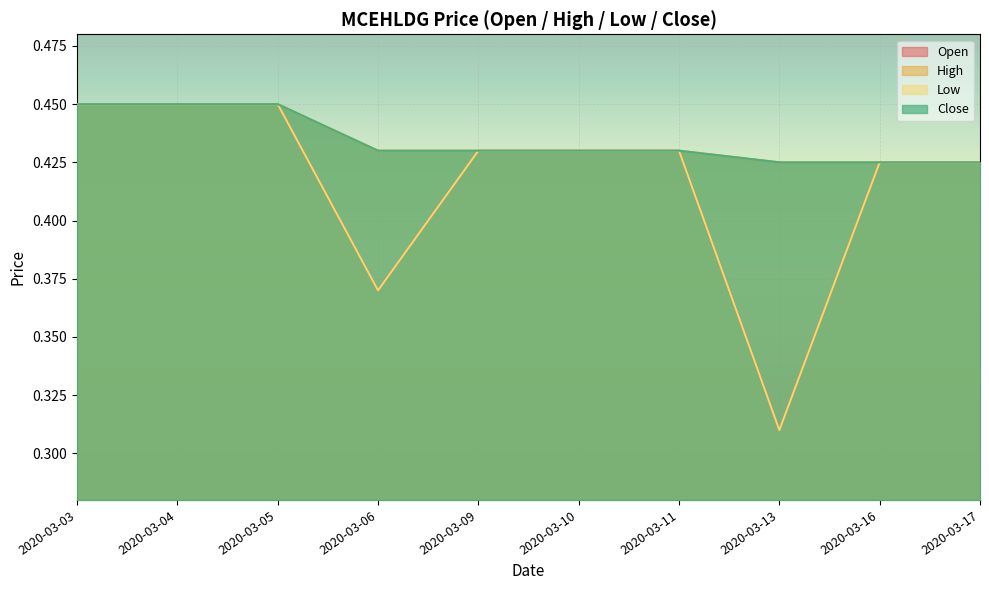

The close series shows 0.4 at 2020-03-06. True or false?

True